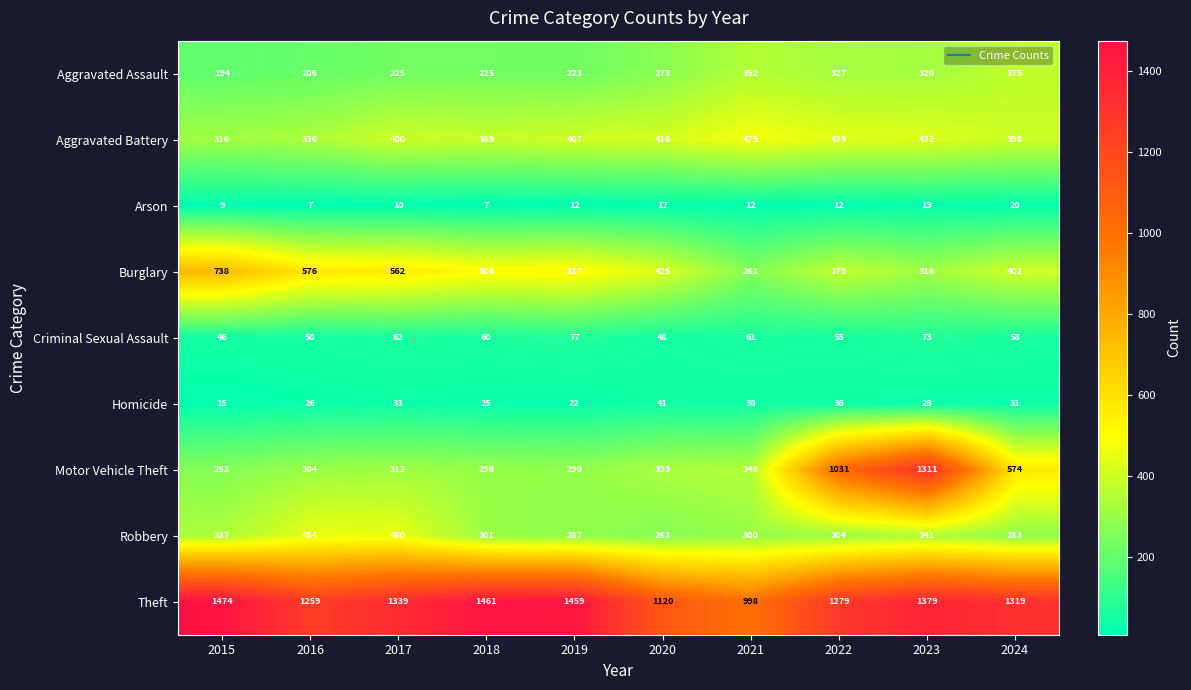

Where does the Criminal Sexual Assault series first go above 60?

2017